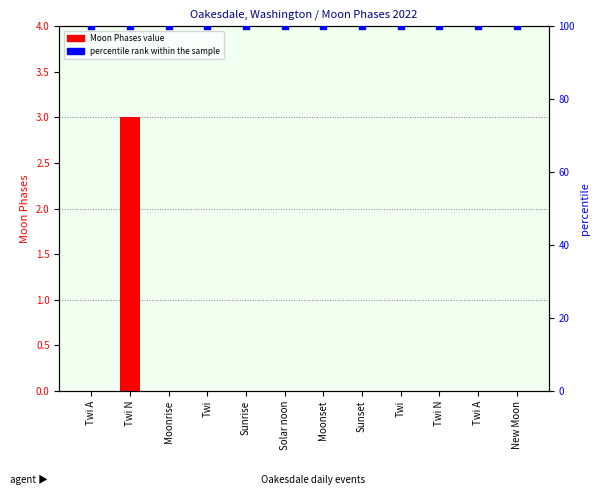

What are all the series names shown in the legend?

Moon Phases, percentile rank within the sample